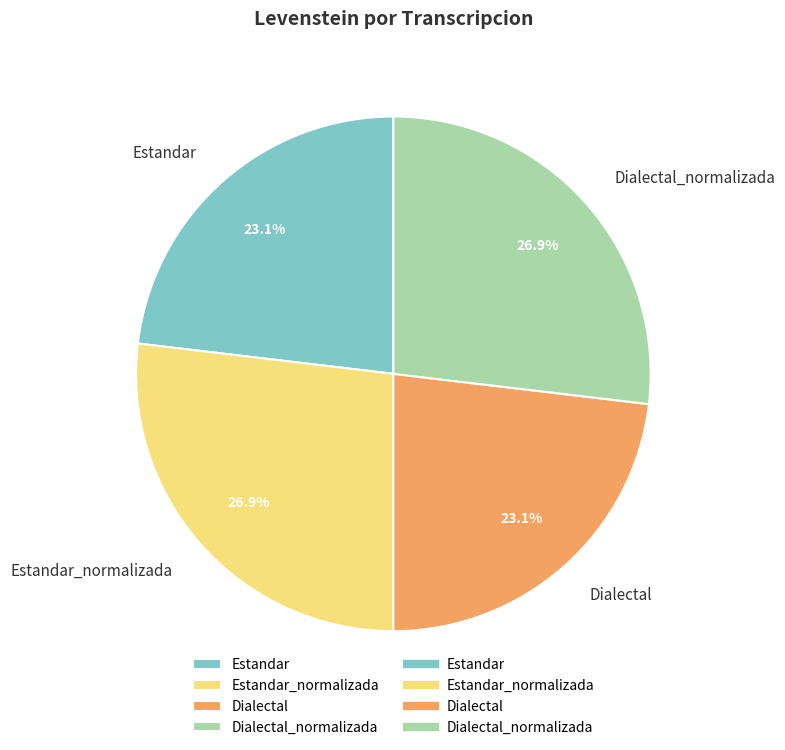

How many slices are in this pie chart?

4